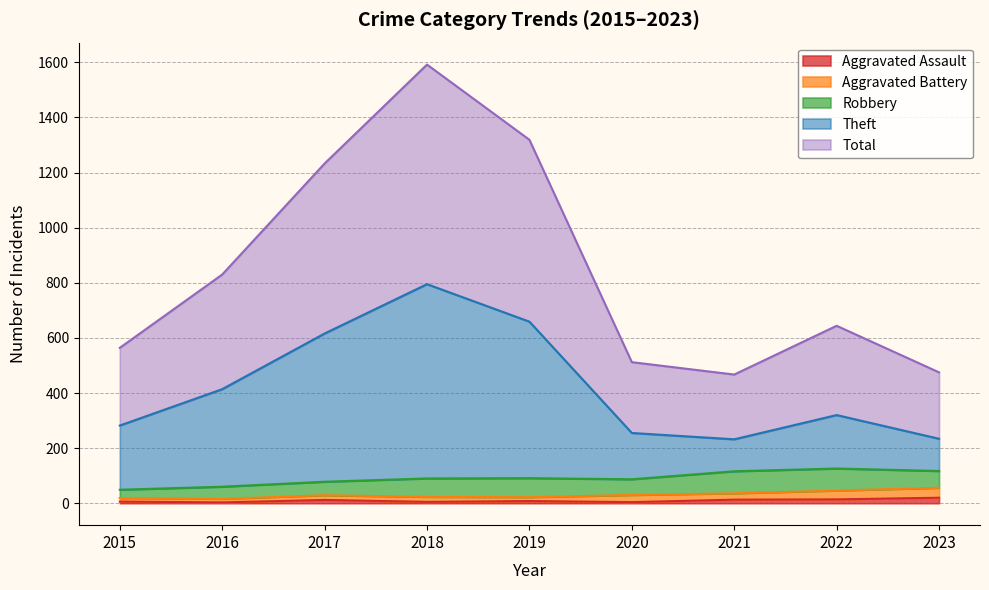

What is the difference between the highest and lowest values at 2015?

558